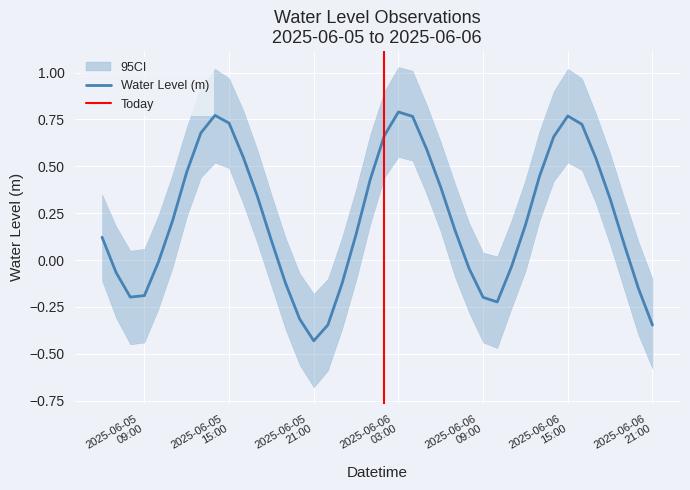

Reading left to right, list all the values displayed in this chart.

0.1	-0.1	-0.2	-0.2	-0.0	0.2	0.5	0.7	0.8	0.7	0.5	0.3	0.1	-0.1	-0.3	-0.4	-0.3	-0.1	0.1	0.4	0.7	0.8	0.8	0.6	0.4	0.2	-0.0	-0.2	-0.2	-0.0	0.2	0.4	0.7	0.8	0.7	0.5	0.3	0.1	-0.2	-0.3